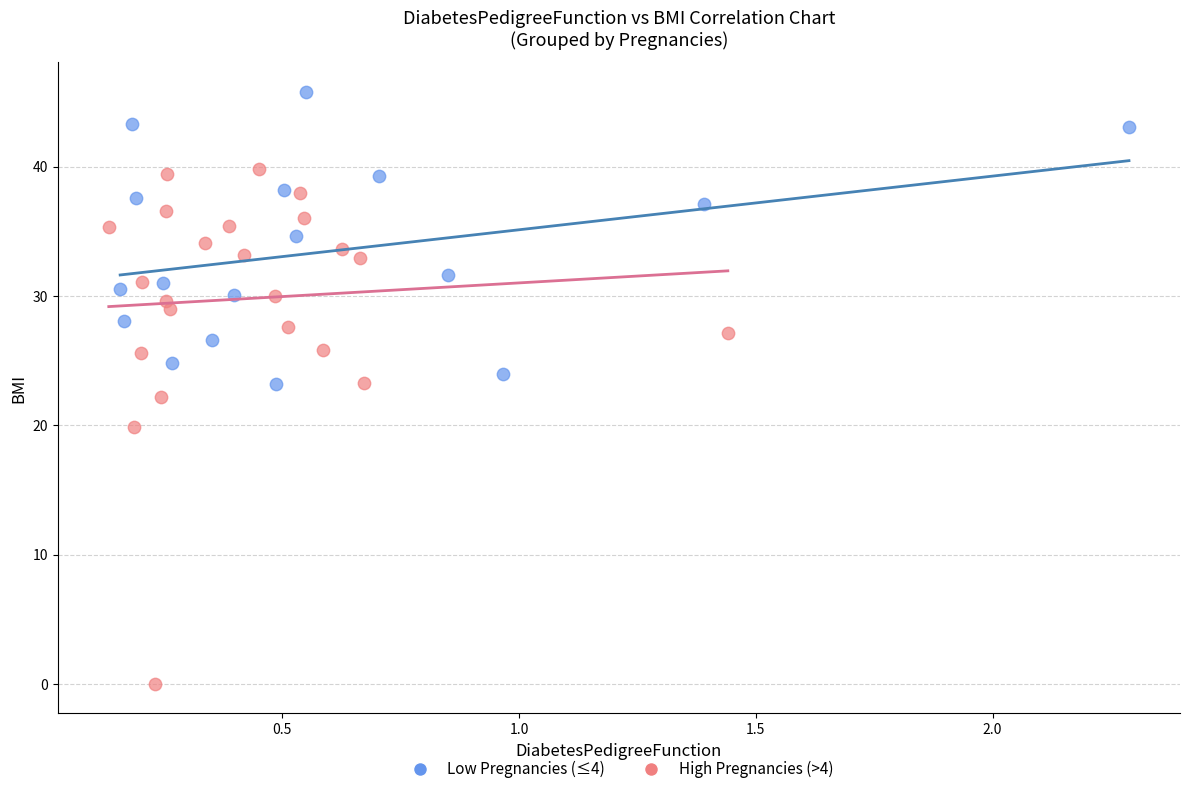

What are all the series names shown in the legend?

Low Pregnancies (≤4), High Pregnancies (>4)